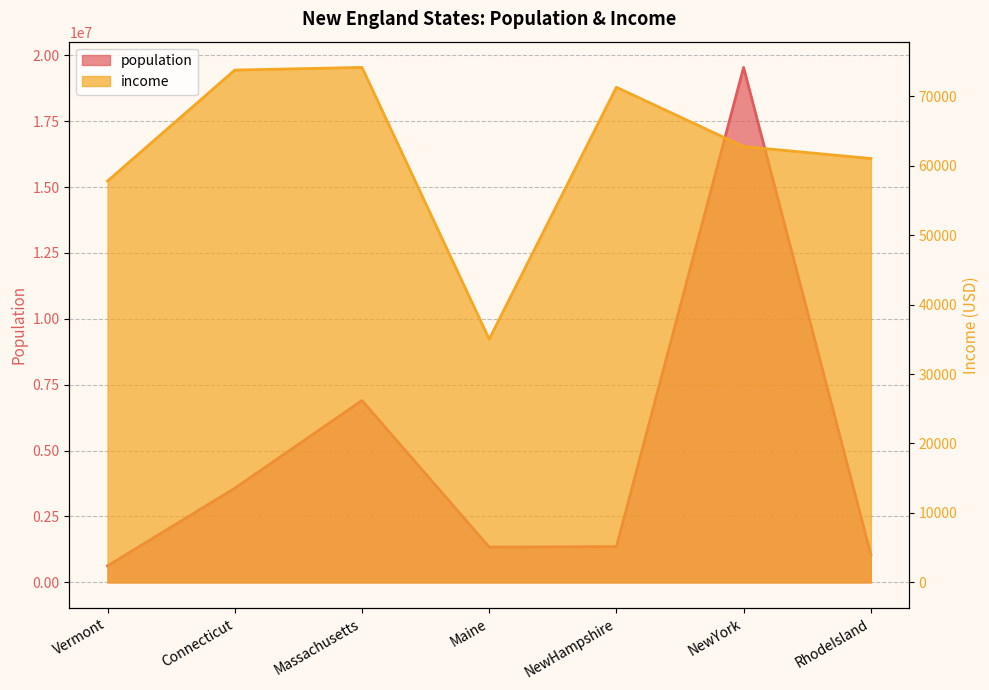

Between Vermont and Massachusetts, which series saw the biggest shift?

population